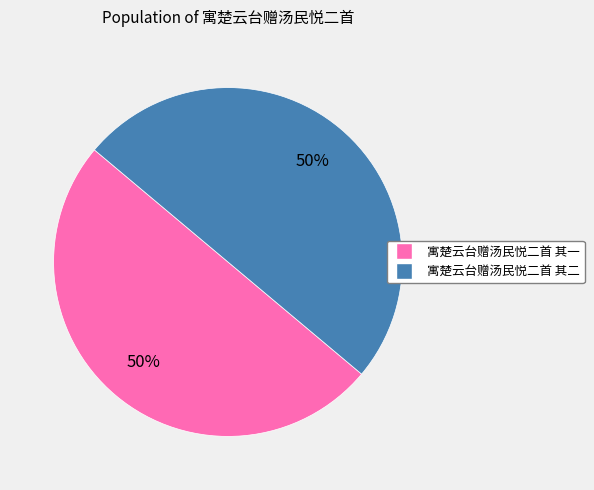

Count the number of slices in the pie.

2